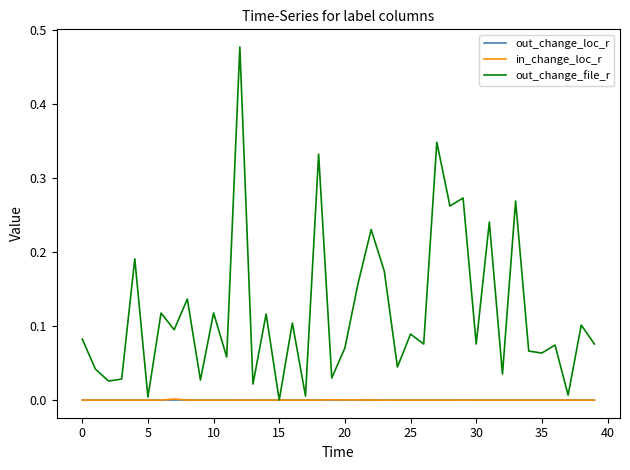

Which series has the largest total across all categories?

out_change_file_r